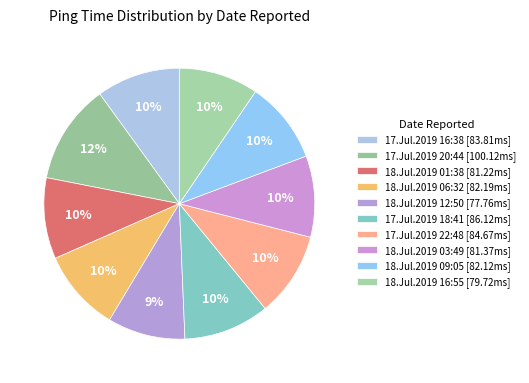

Count the number of slices in the pie.

10